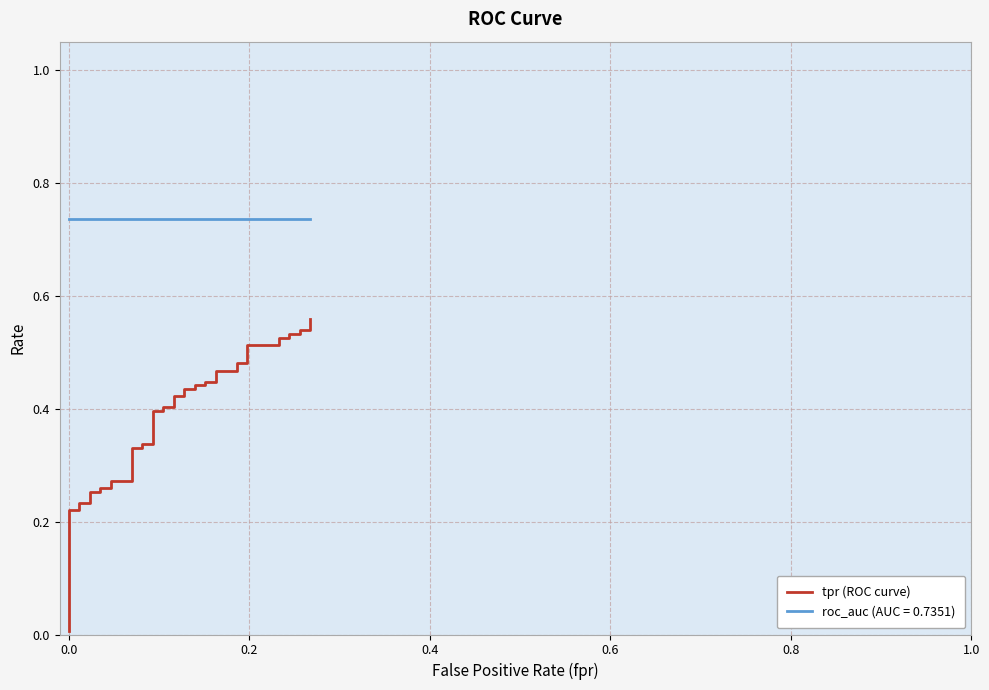

What is the sum of all values?

15.6